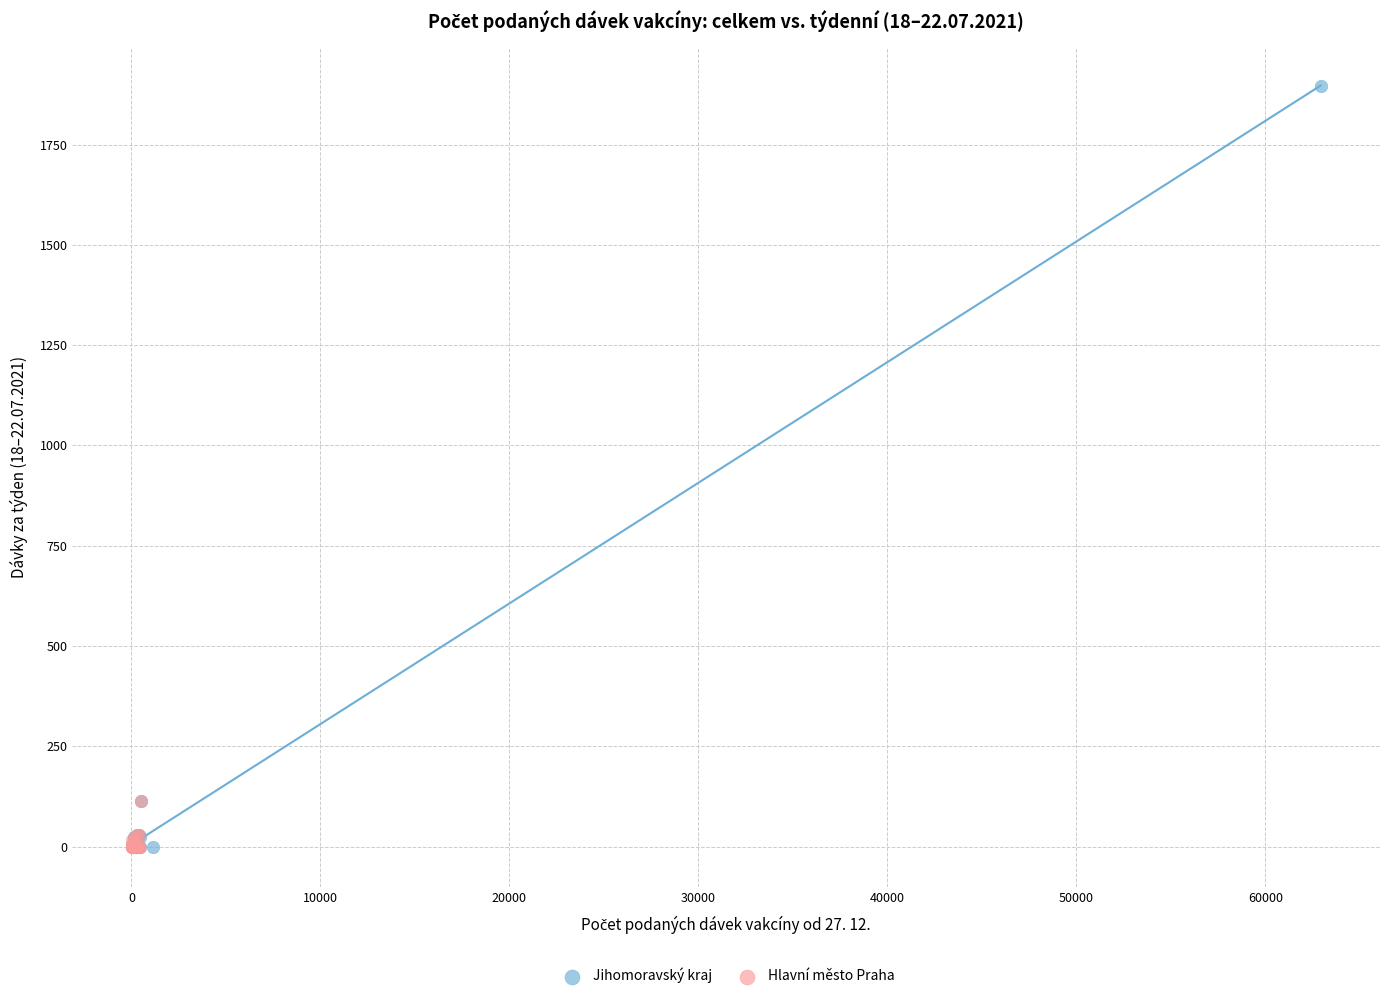

What are all the series names shown in the legend?

Jihomoravský kraj, Hlavní město Praha